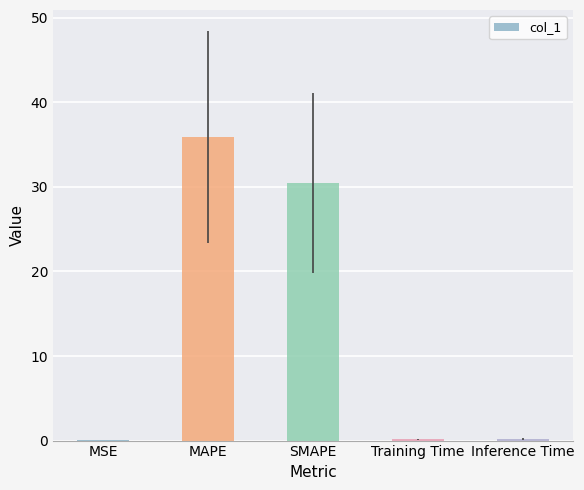

What is the sum of all values?

66.8